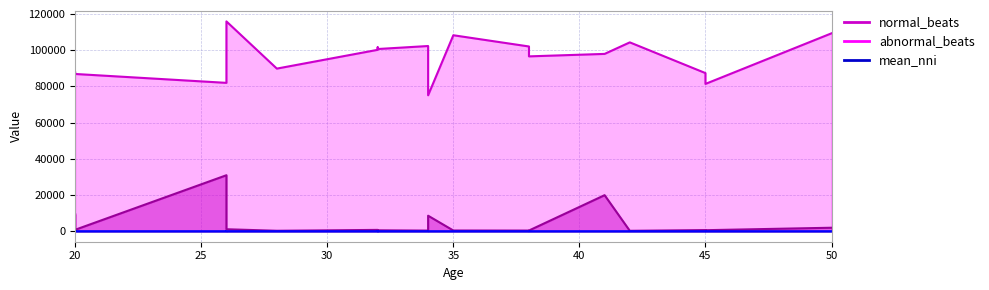

In mean_nni, how many points are higher than both neighbors (excluding endpoints)?

4